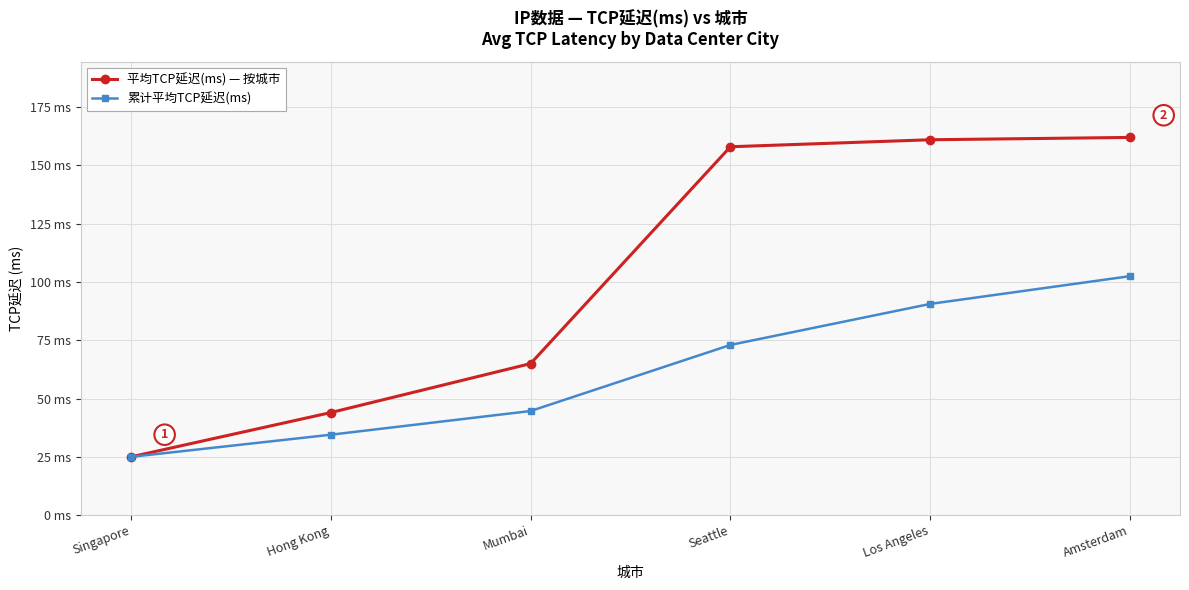

What are all the series names shown in the legend?

平均TCP延迟(ms) — 按城市, 累计平均TCP延迟(ms)